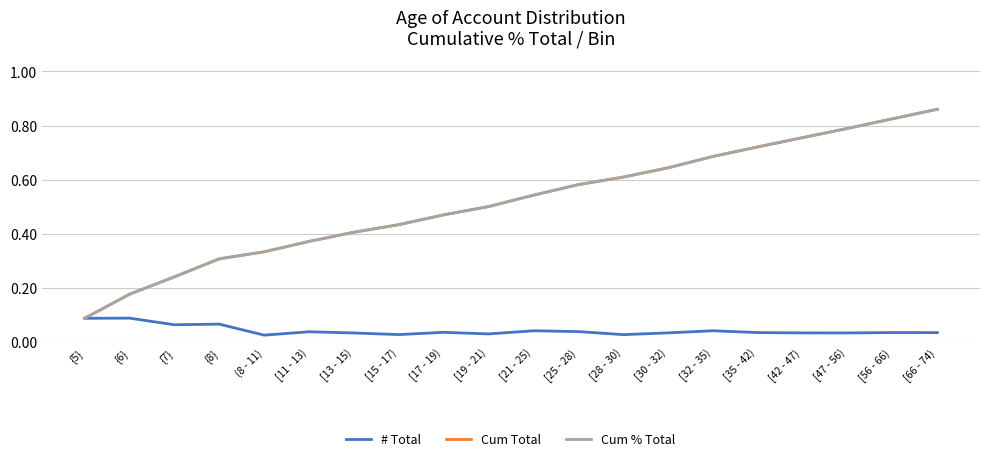

Is the value of # Total at [25 - 28) greater than the value of Cum % Total at [13 - 15)?

No